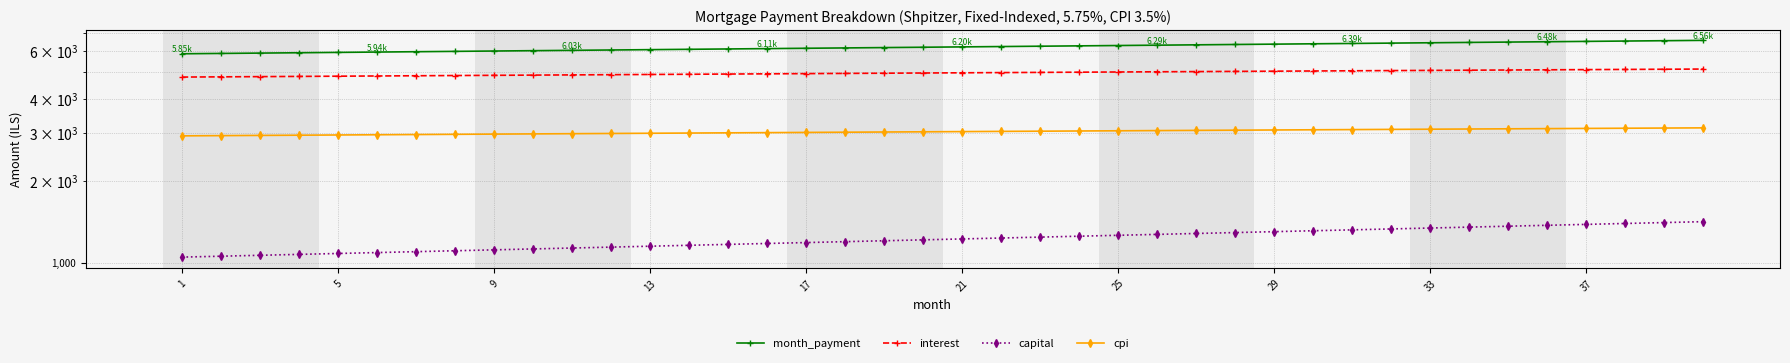

What is the value of the cpi point at the 15th from the left?

2997.6